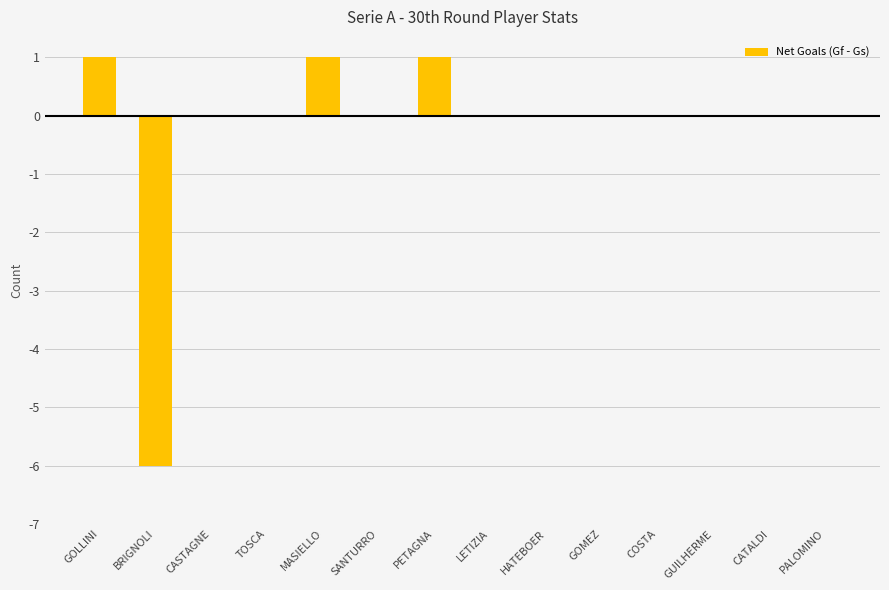

What is the greatest value displayed?

1